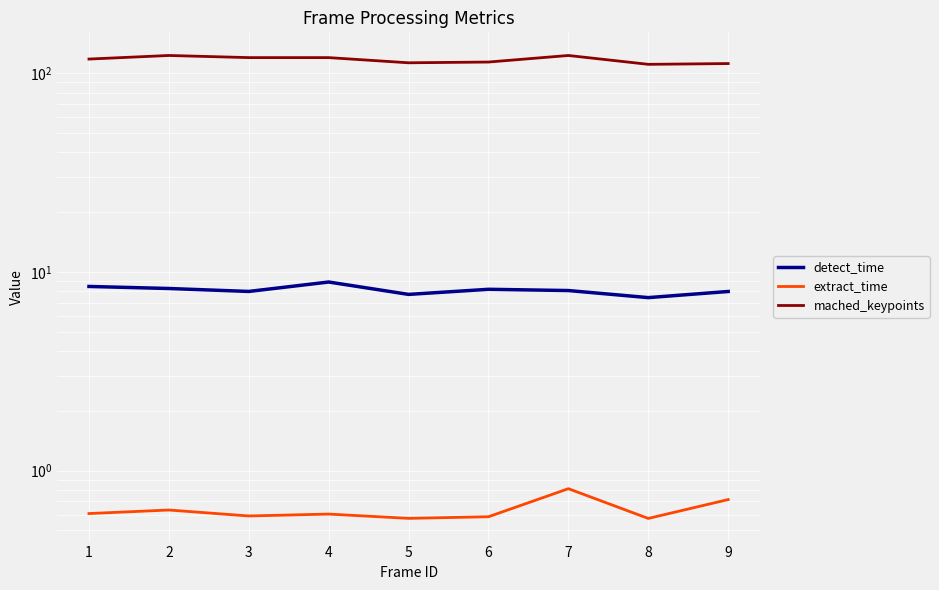

True or false: extract_time and detect_time cross at least once.

False